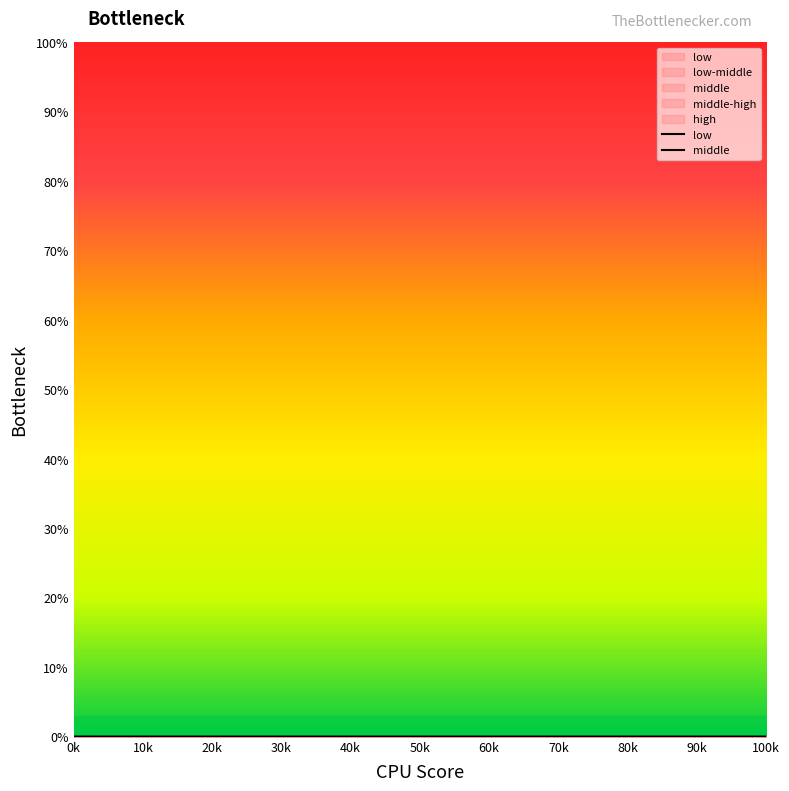

Does the chart display data point markers on the line(s)?

No